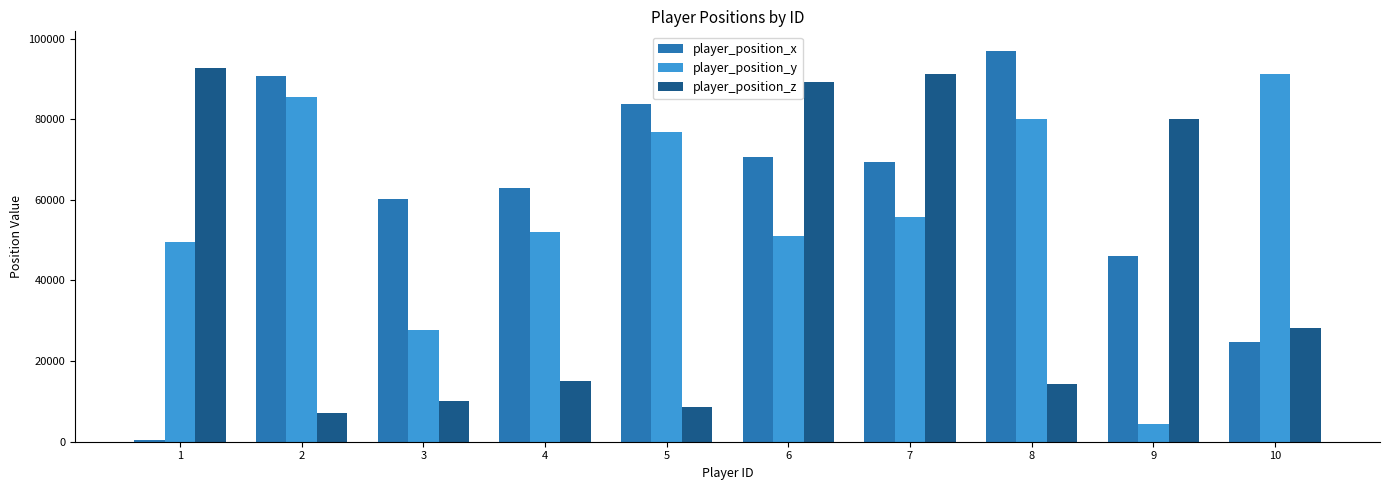

What is the difference between the maximum and minimum values in the player_position_x series?

96643